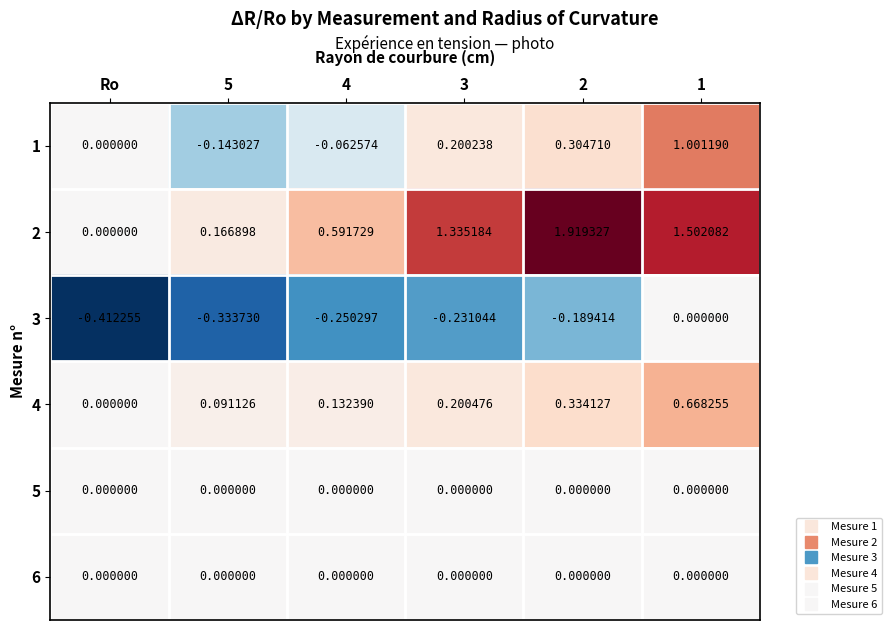

Where is 4 nearest to the value 0?

Ro